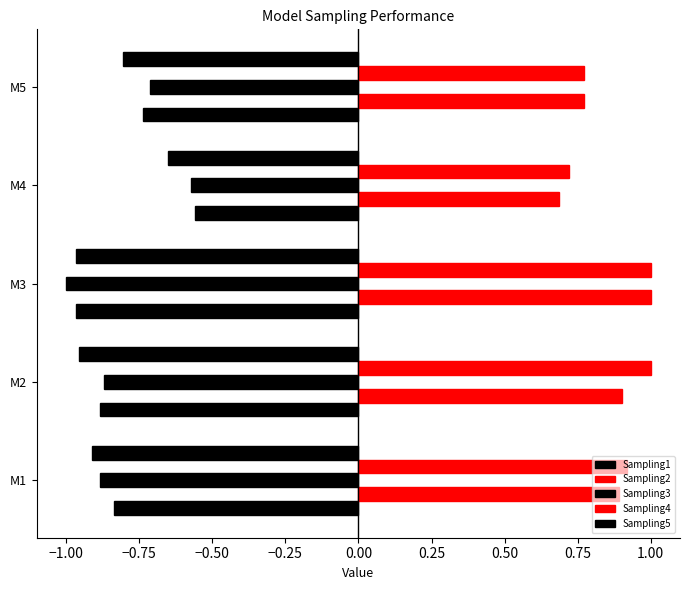

How many categories are shown in the chart?

5